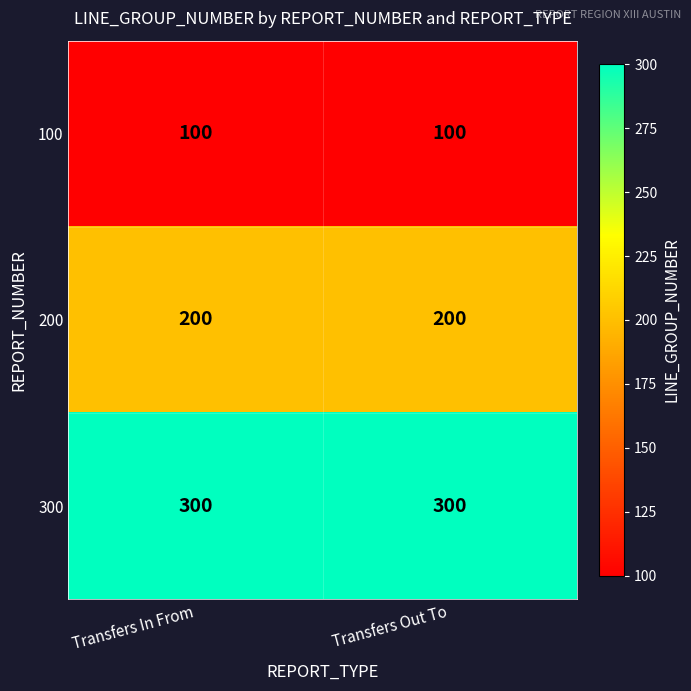

Reading left to right, transcribe all the data shown in this chart.

100: 100	100
200: 200	200
300: 300	300